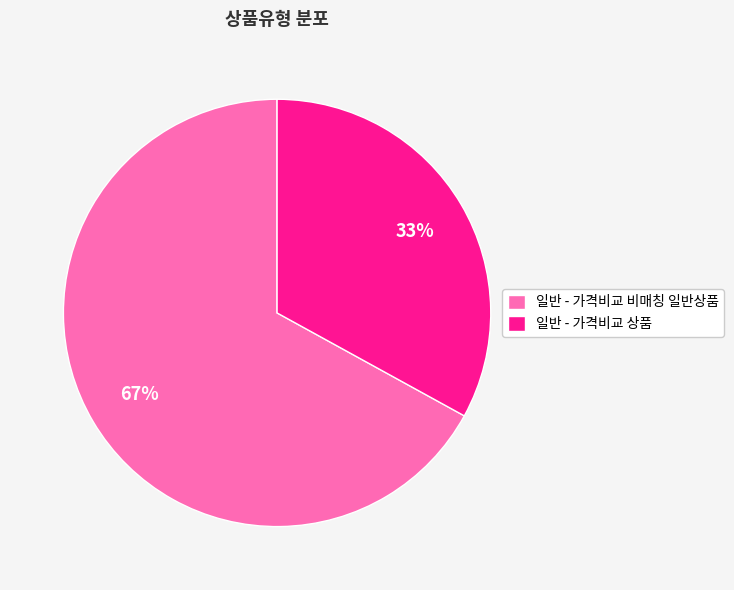

Is 일반 - 가격비교 비매칭 일반상품 the majority of the pie?

Yes